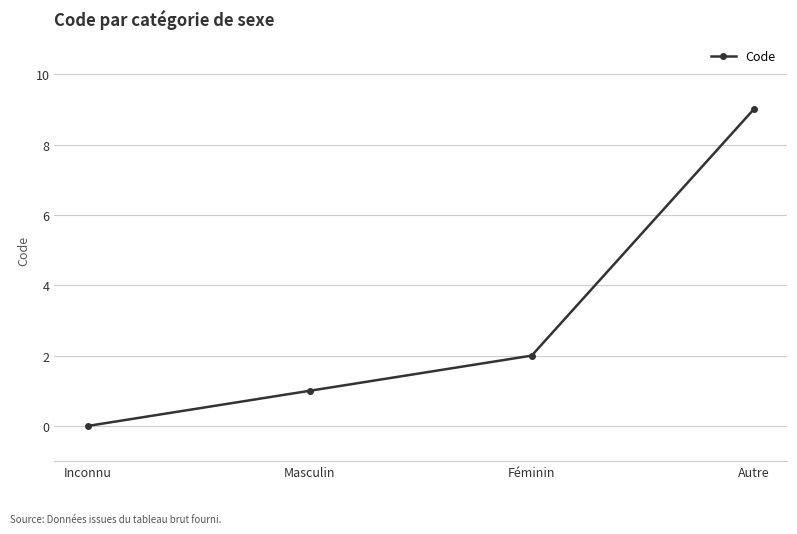

What is the change in value from Masculin to Autre?

+8